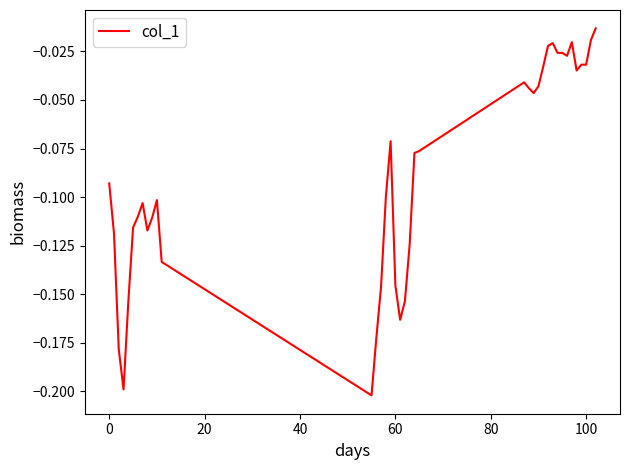

Reading right to left, extract all data points from this chart.

-0.0	-0.0	-0.0	-0.0	-0.0	-0.0	-0.0	-0.0	-0.0	-0.0	-0.0	-0.0	-0.0	-0.0	-0.0	-0.0	-0.1	-0.1	-0.1	-0.2	-0.2	-0.1	-0.1	-0.1	-0.1	-0.2	-0.2	-0.1	-0.1	-0.1	-0.1	-0.1	-0.1	-0.1	-0.2	-0.2	-0.2	-0.1	-0.1